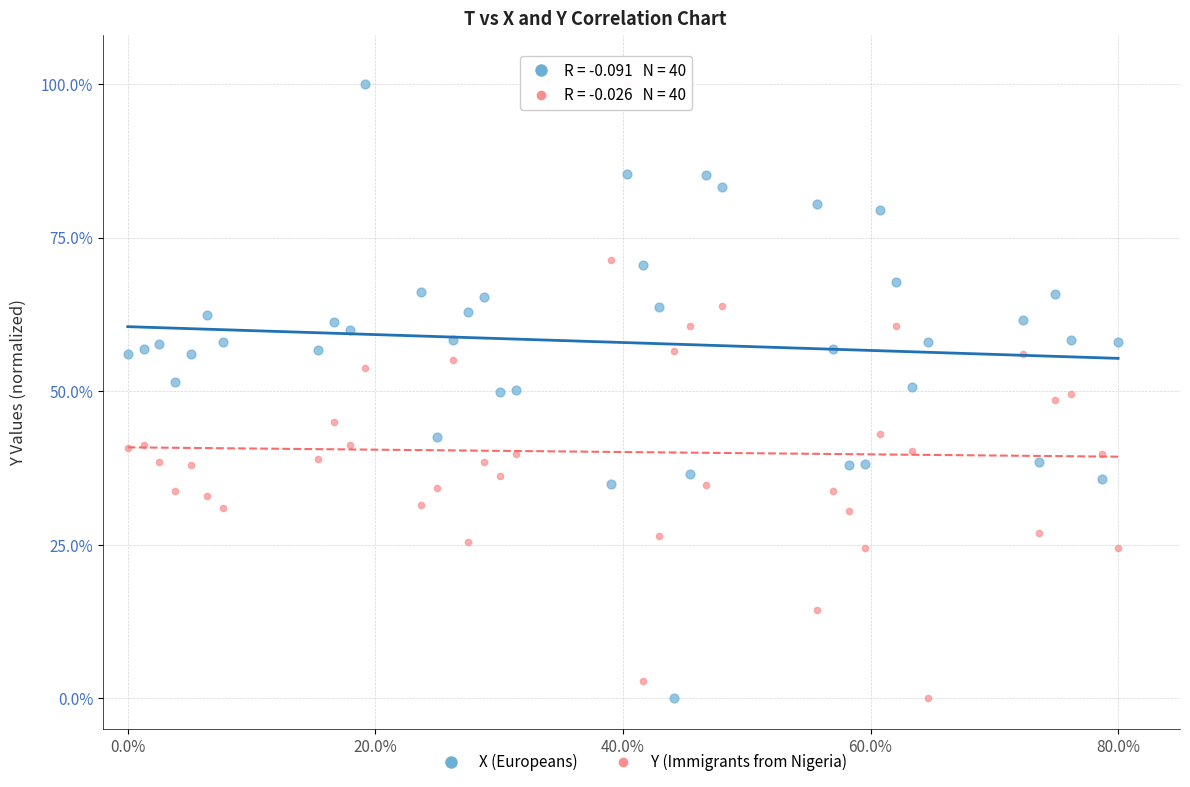

Across all data points, what is the range of X values (max minus min)?

80.0